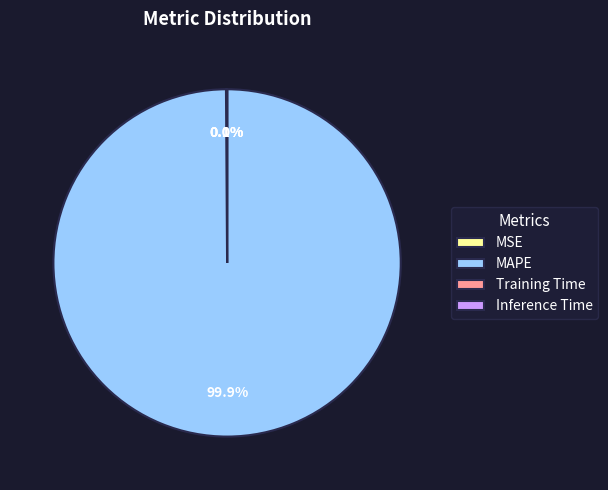

To the nearest percent, what portion does MAPE represent?

100%